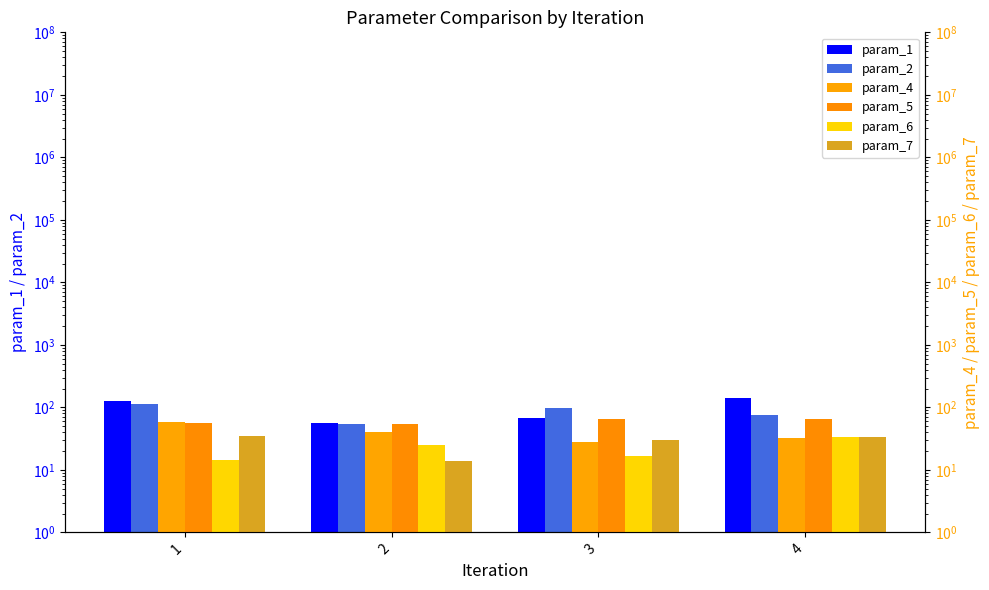

What is the value of the param_2 bar at the 4th from the left?

75.4